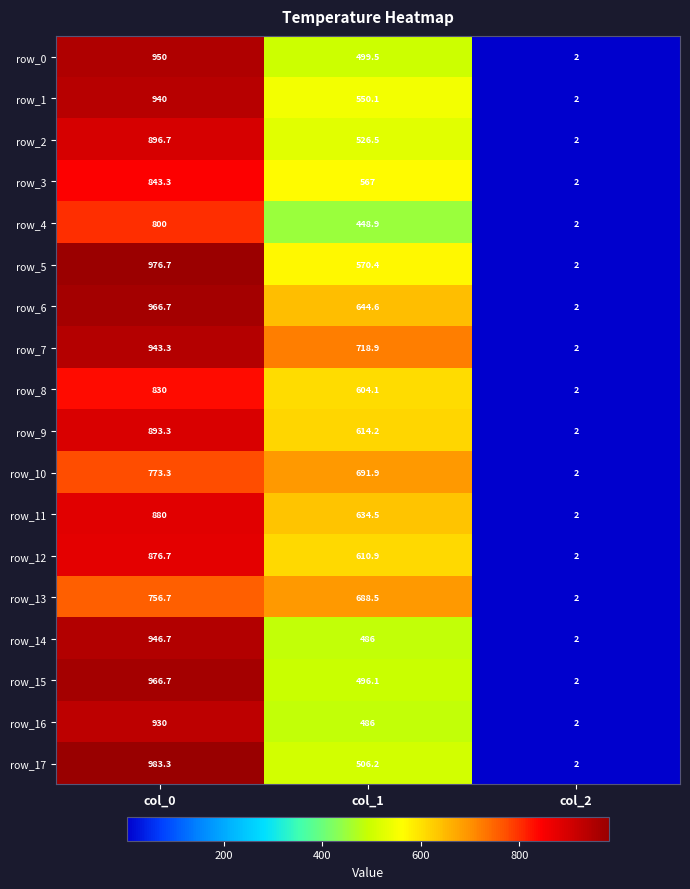

List the labels in order of row_12 value, smallest first.

col_2, col_1, col_0